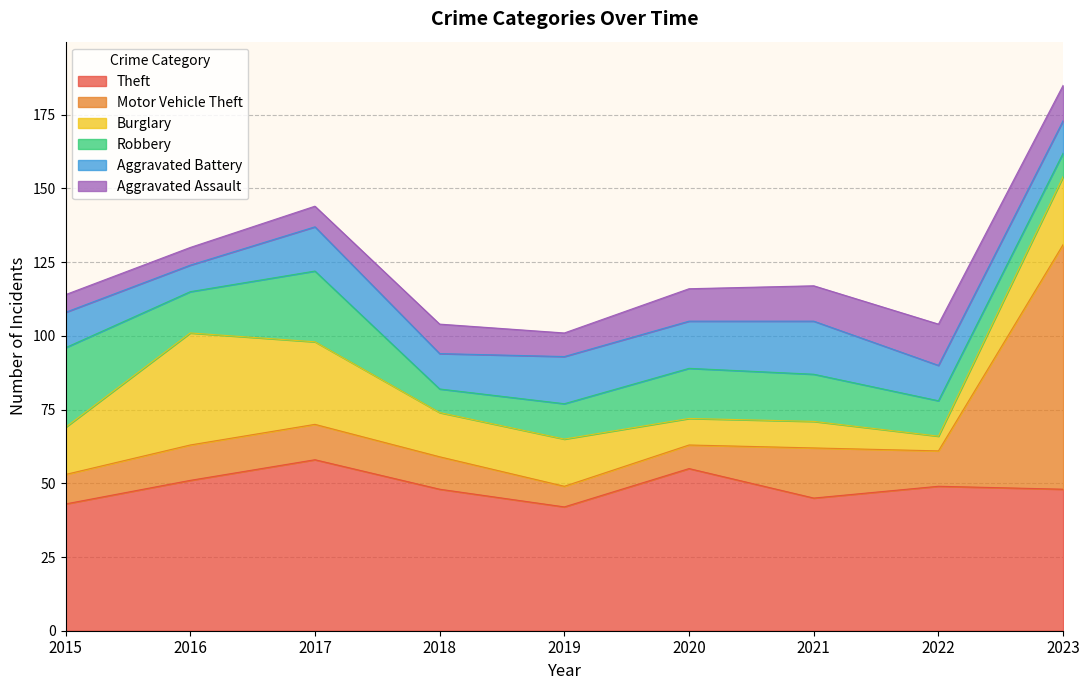

What are all the series names shown in the legend?

Theft, Motor Vehicle Theft, Burglary, Robbery, Aggravated Battery, Aggravated Assault